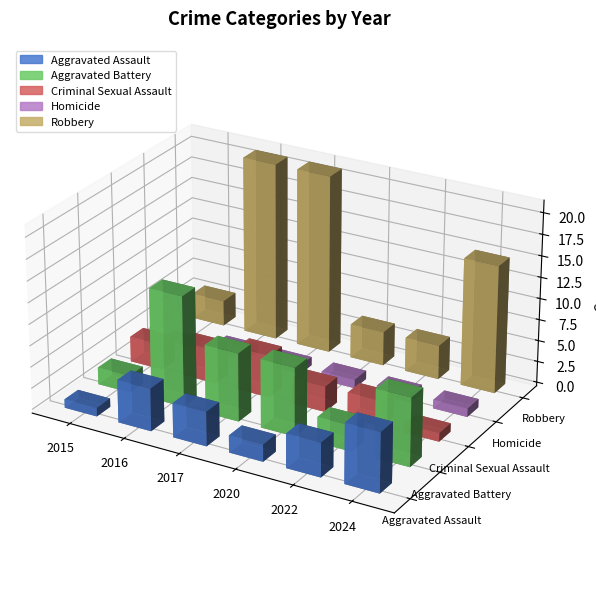

Does the chart contain any negative values?

No